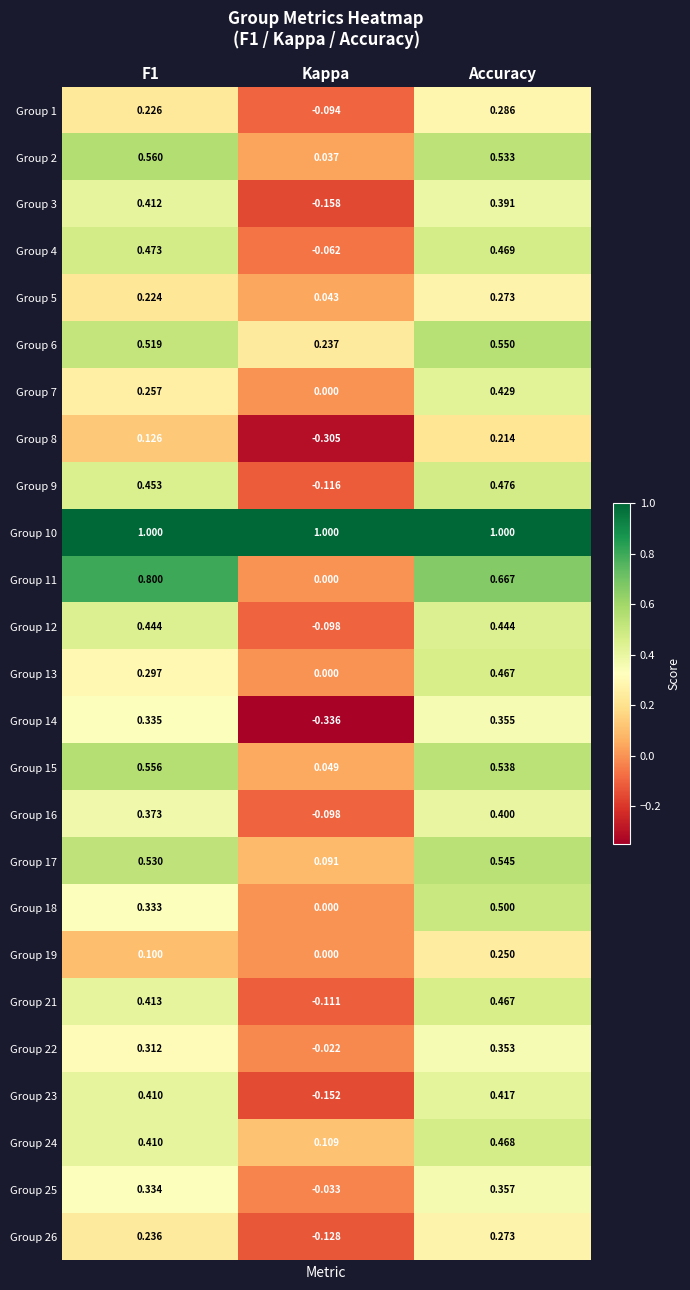

How many values in Group 11 are above zero?

2